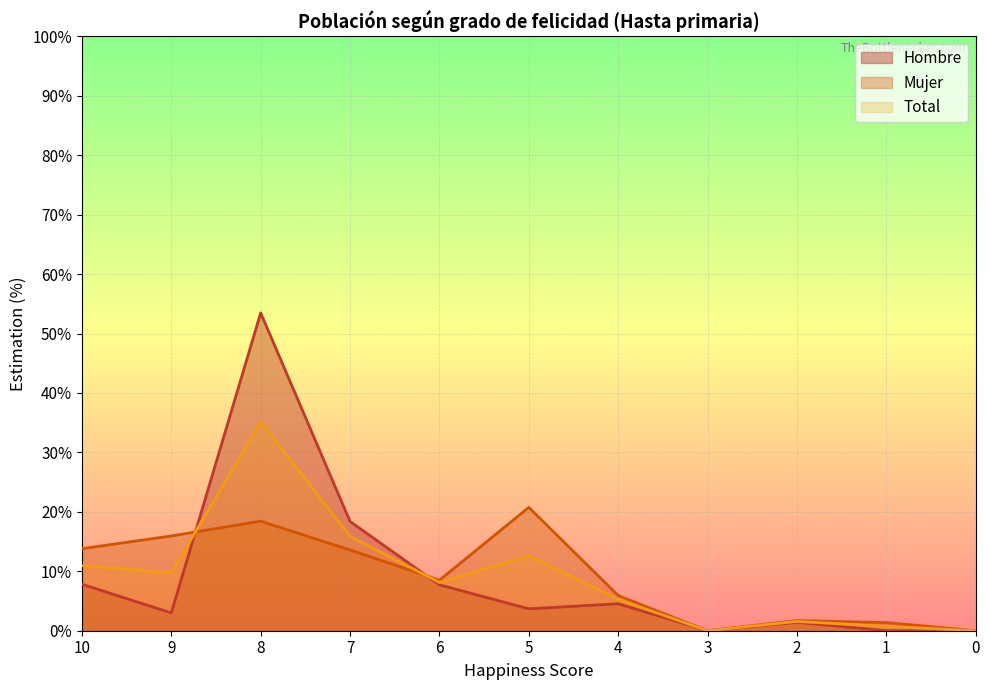

Where is Hombre nearest to the value 26?

7